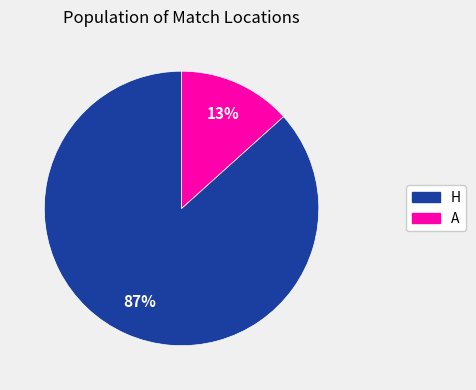

To the nearest percent, what is the average slice percentage?

50%